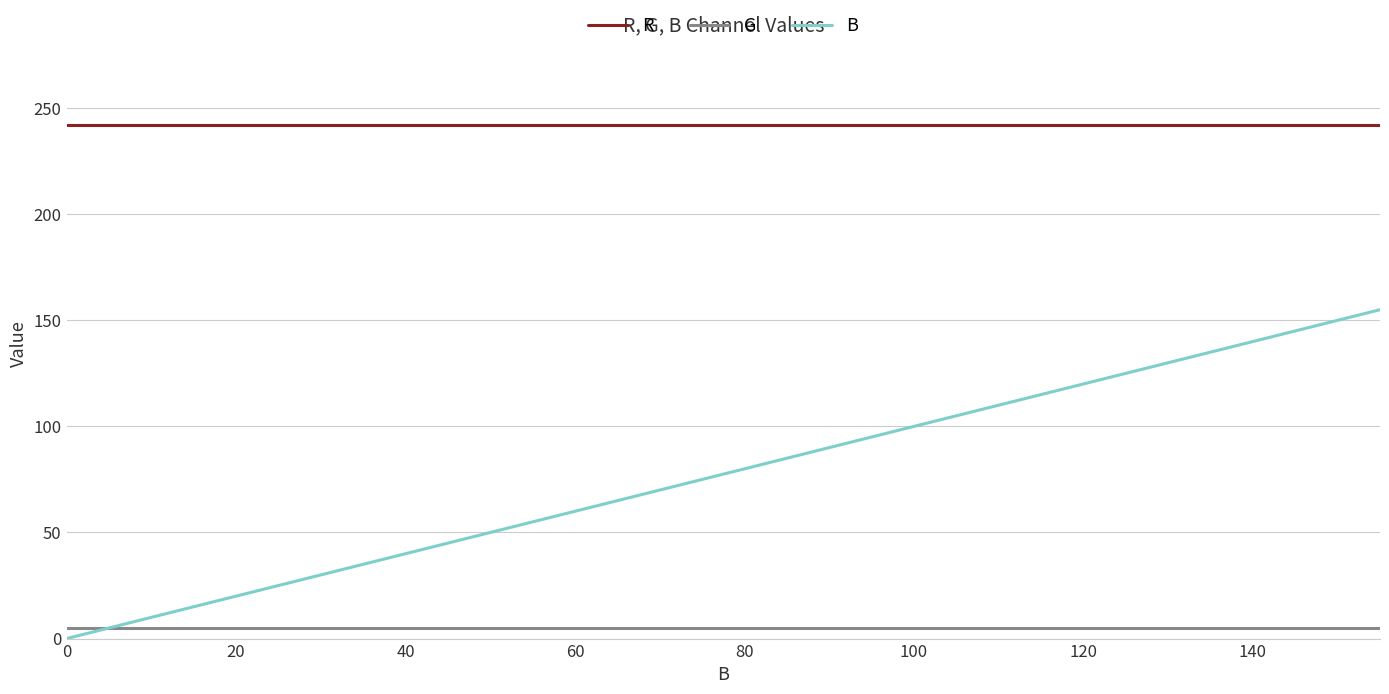

What is the highest value of the R series?

242